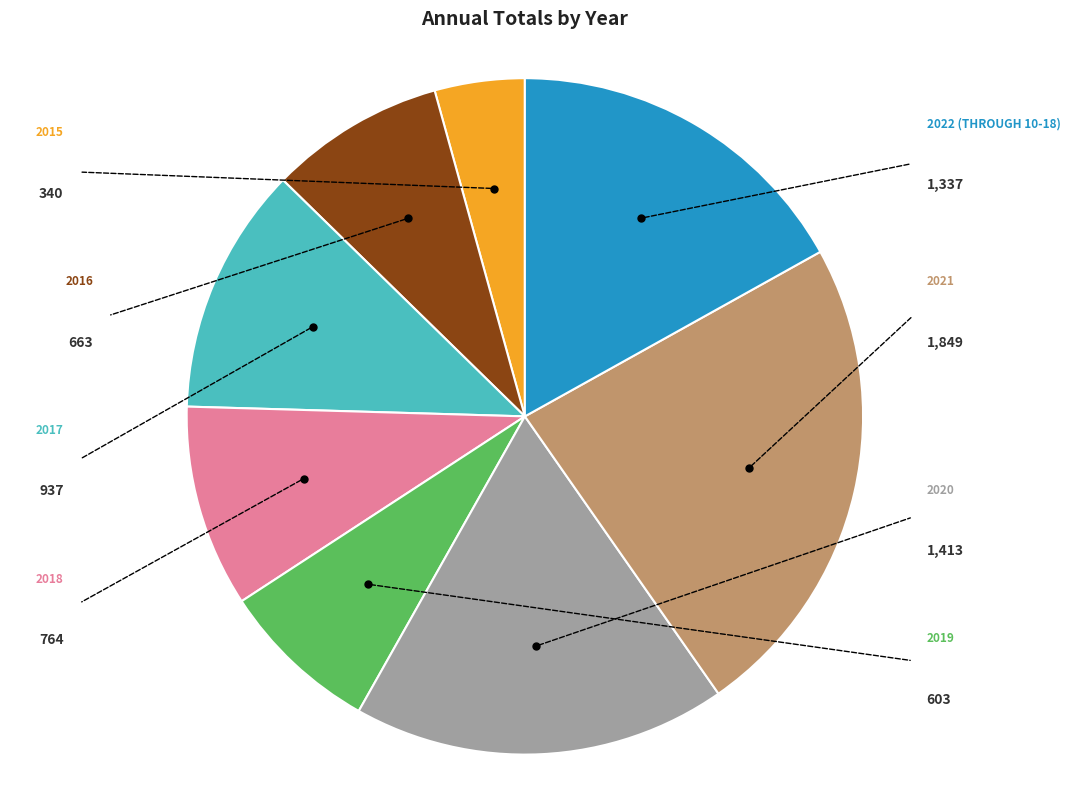

Is there any slice that represents more than half of the pie?

No